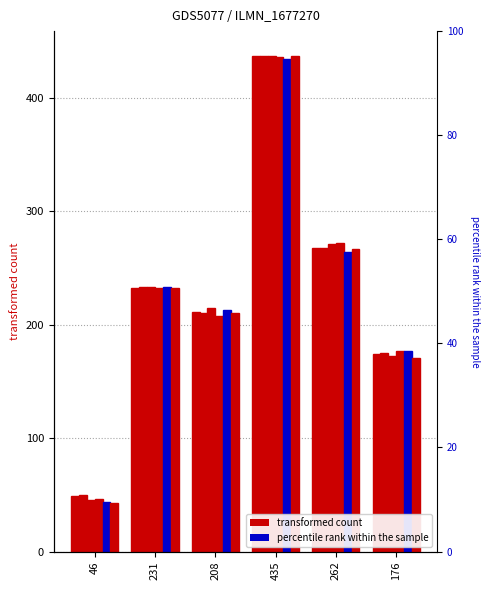

What is the spread (max minus min) of values at 231?

1